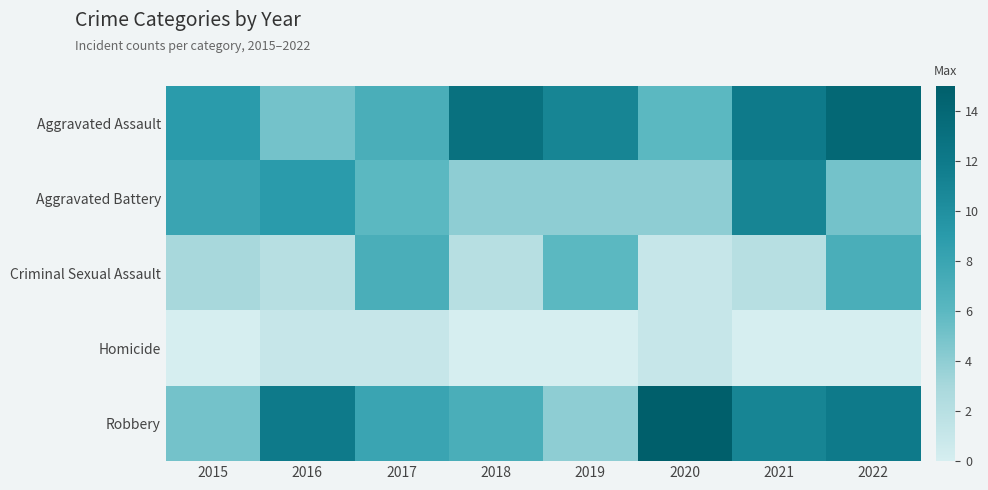

At which category is the sum across all series the highest?

2022